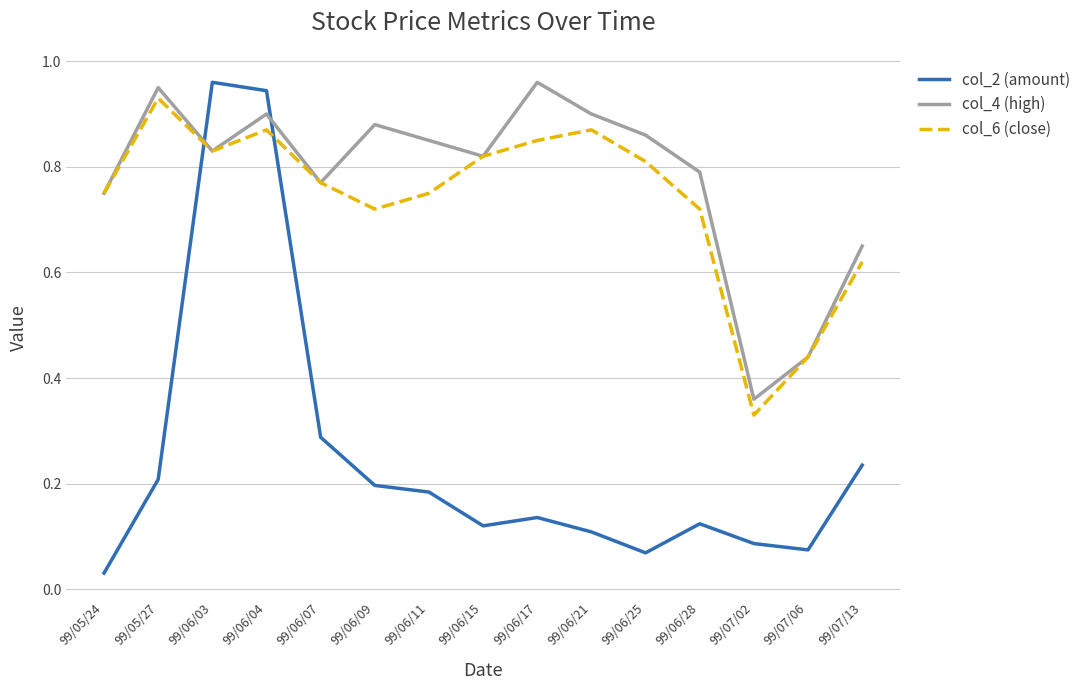

How many col_6 (close) values are between 0 and 1?

15